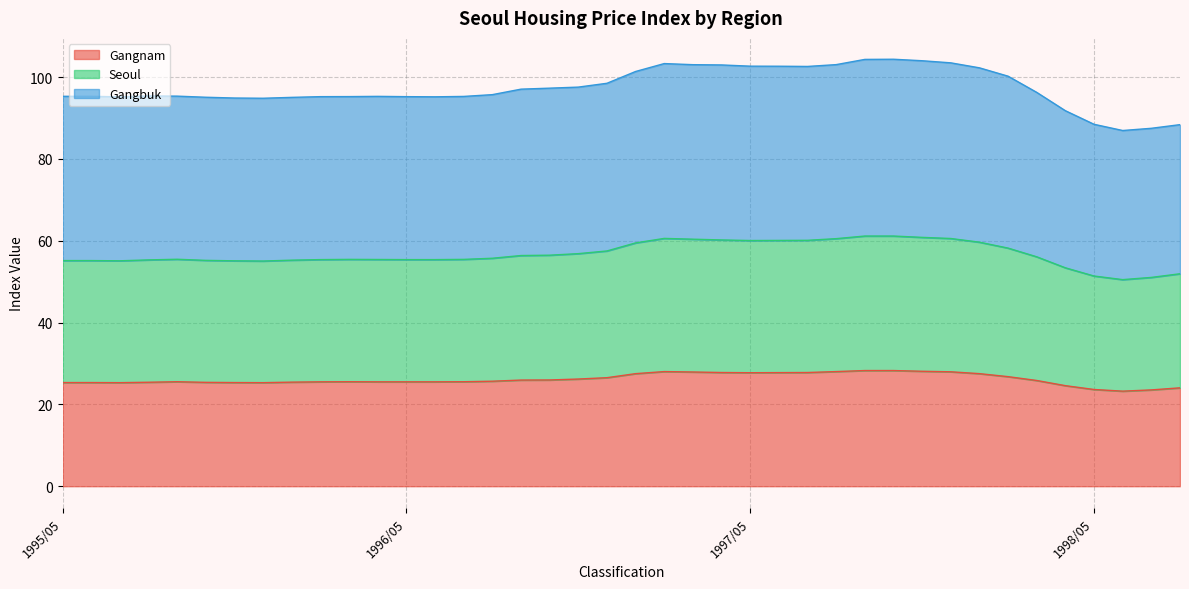

Which series has the widest spread of values?

Gangbuk